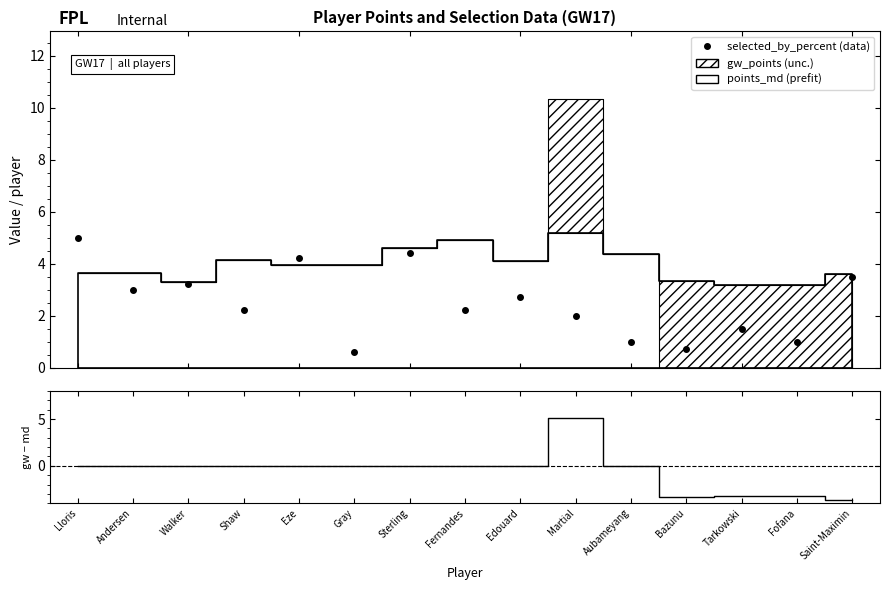

How many values in the selected_by_percent series exceed 2?

9